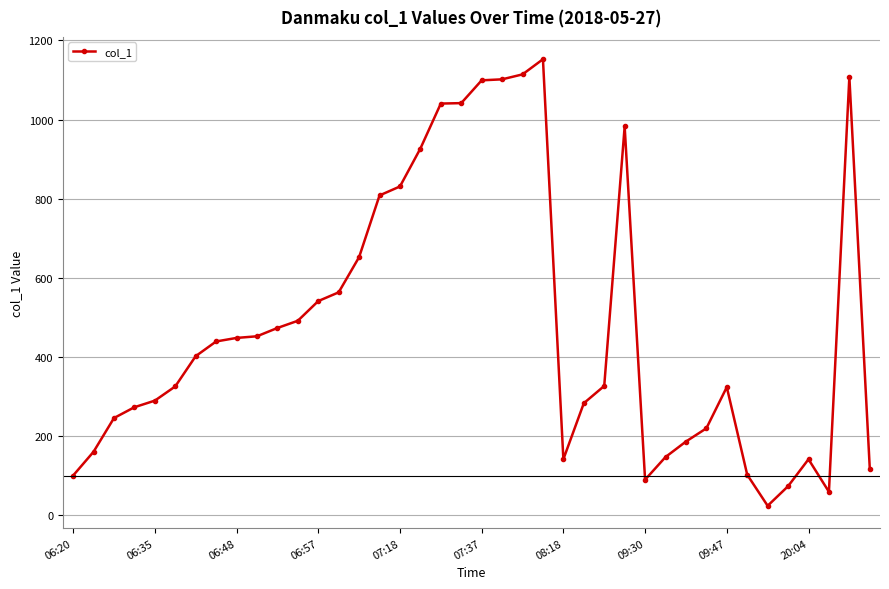

True or false: there are more than 0 points higher than both neighbors.

True